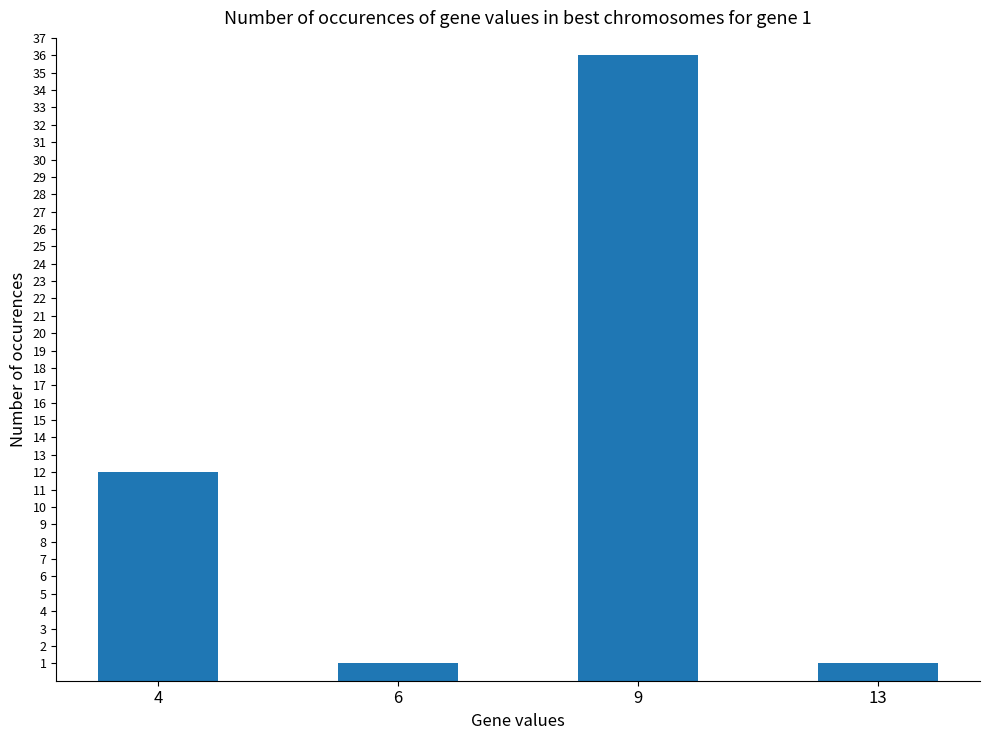

Where is the data nearest to the value 18?

4